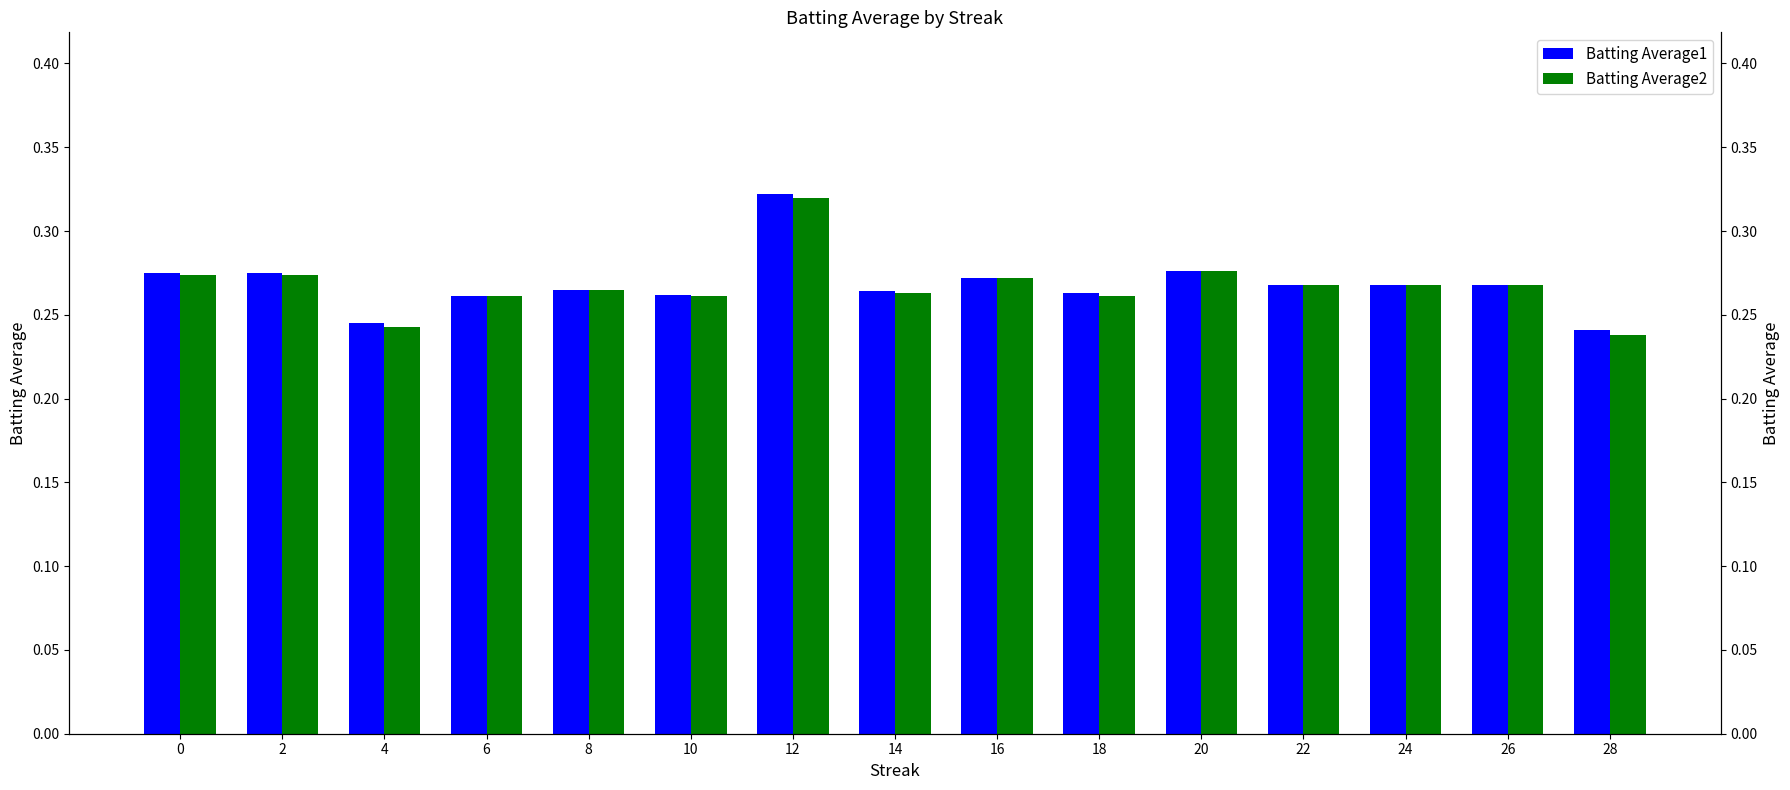

Which category has the highest value in the Batting Average1 series?

12